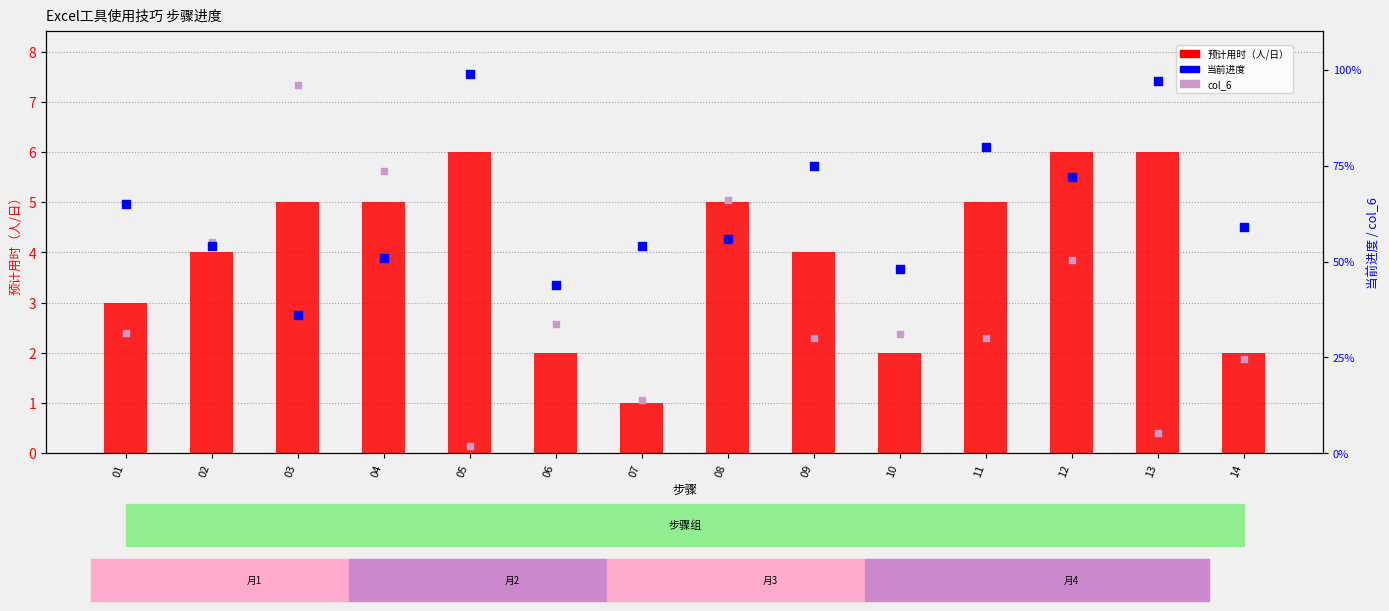

What is the total value across all series at 02?

113.2